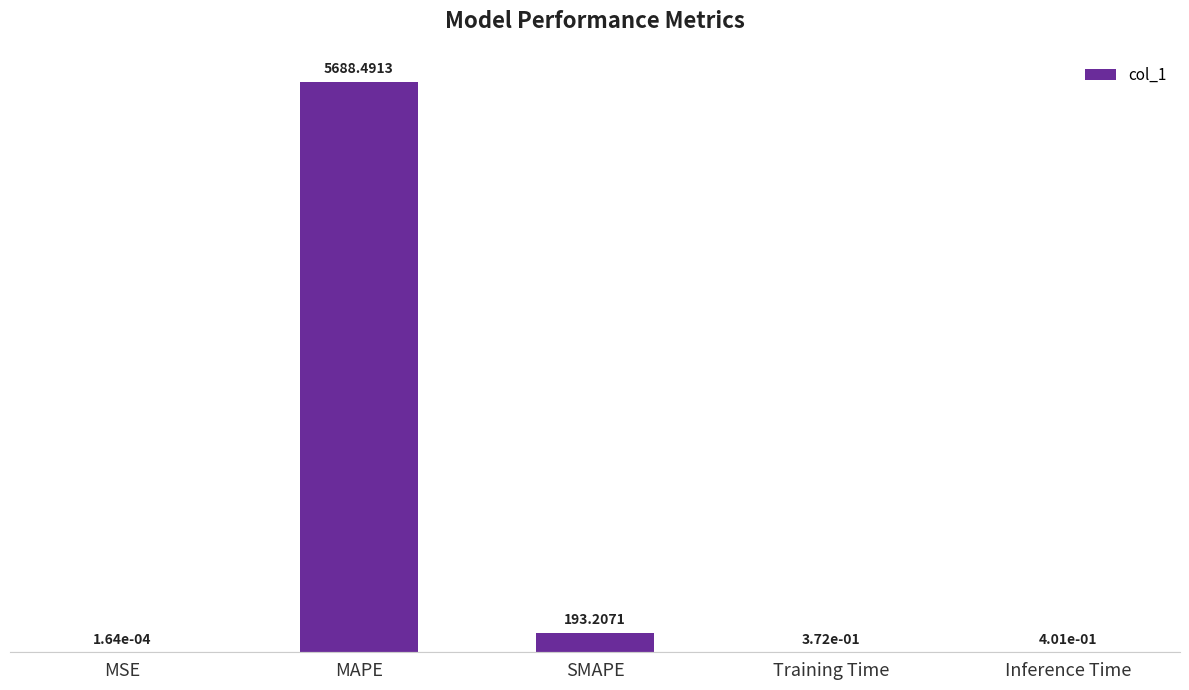

Between Training Time and MSE, which is larger?

Training Time